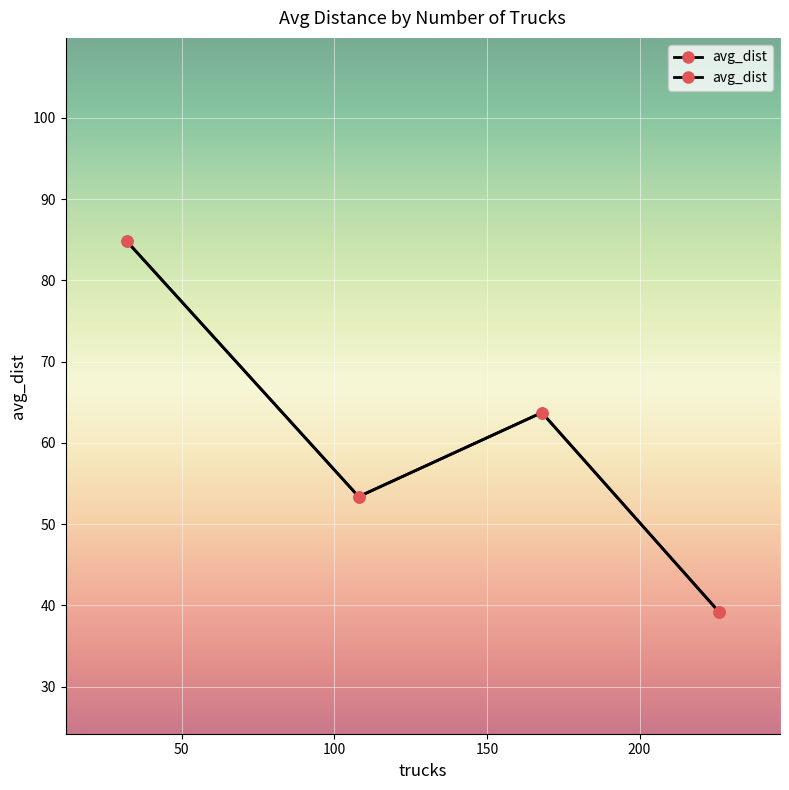

Count the number of values greater than 63.

2